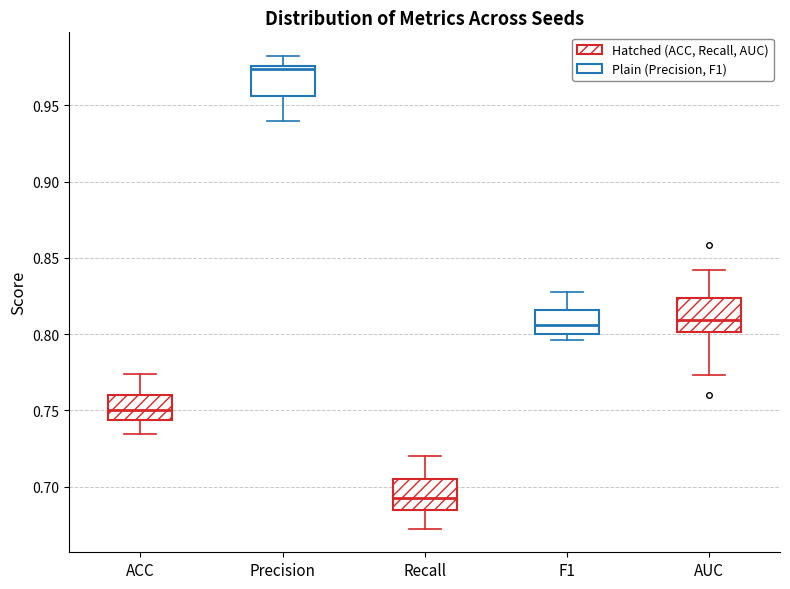

Which box has the lowest median line?

Recall